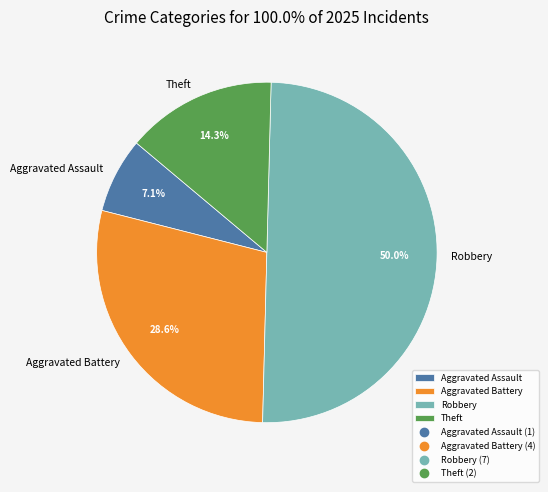

Which category has the biggest portion of the pie?

Robbery